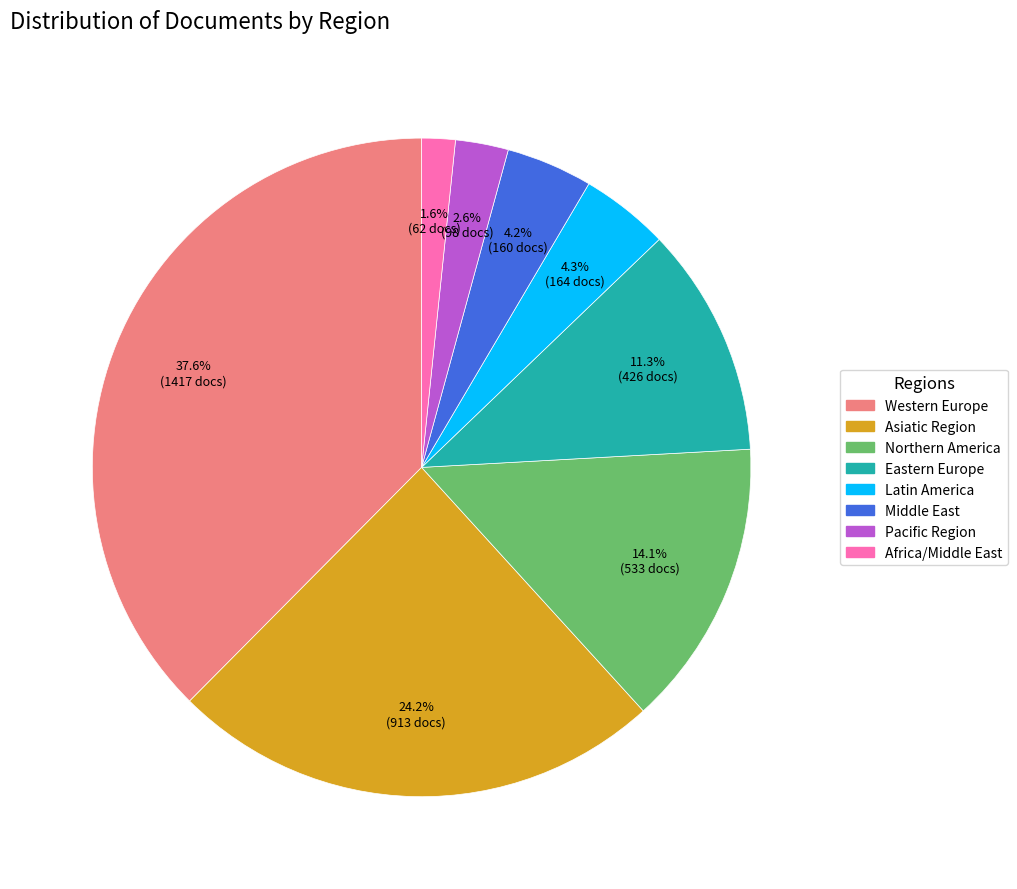

What percentage is the Middle East slice, to the nearest percent?

4%